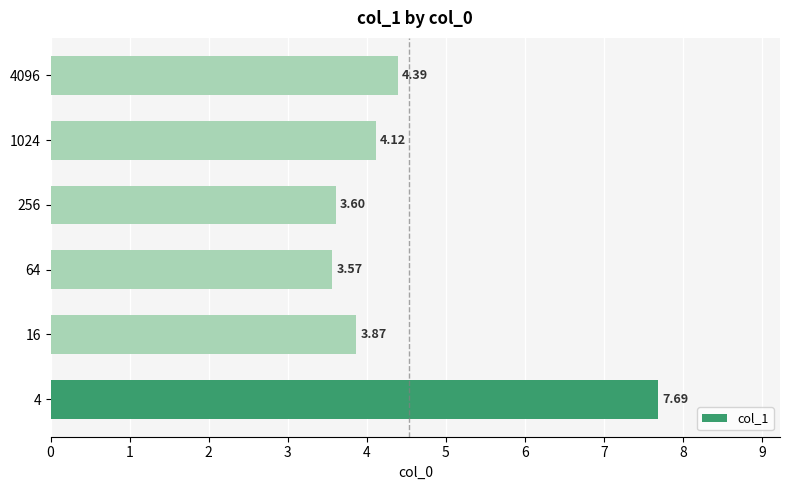

Rank the categories by value from highest to lowest.

4, 4096, 1024, 16, 256, 64